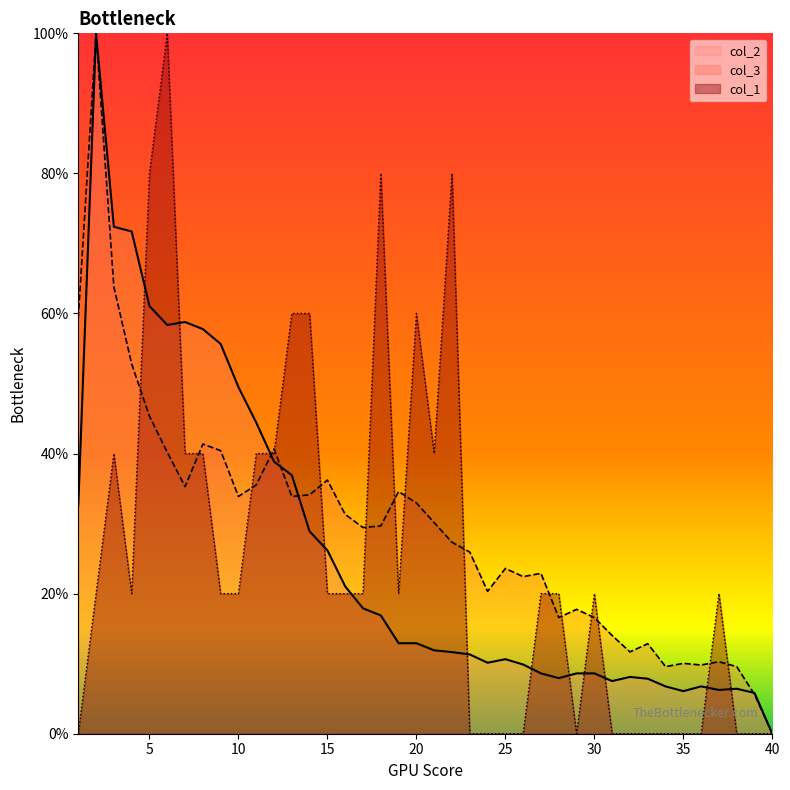

Rank the series by their maximum value, from lowest to highest.

col_1, col_3, col_2